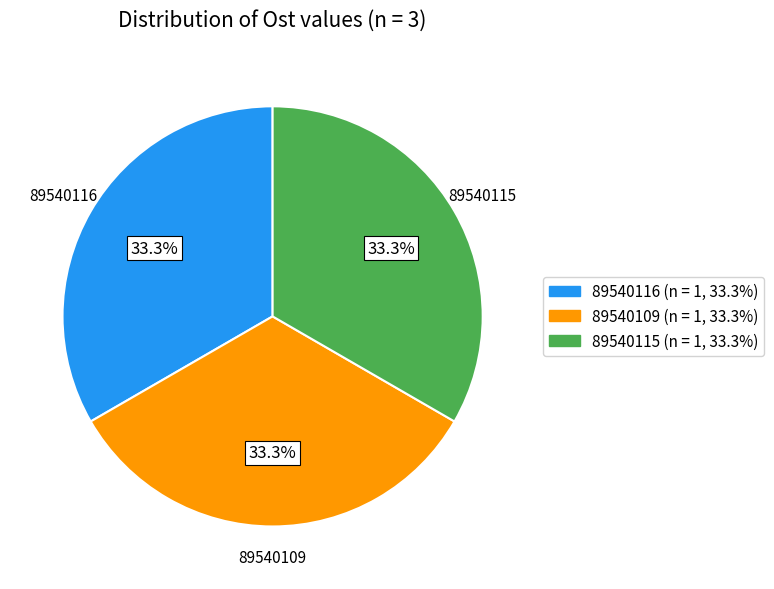

Is it true that 89540116 is 23% of the pie?

False